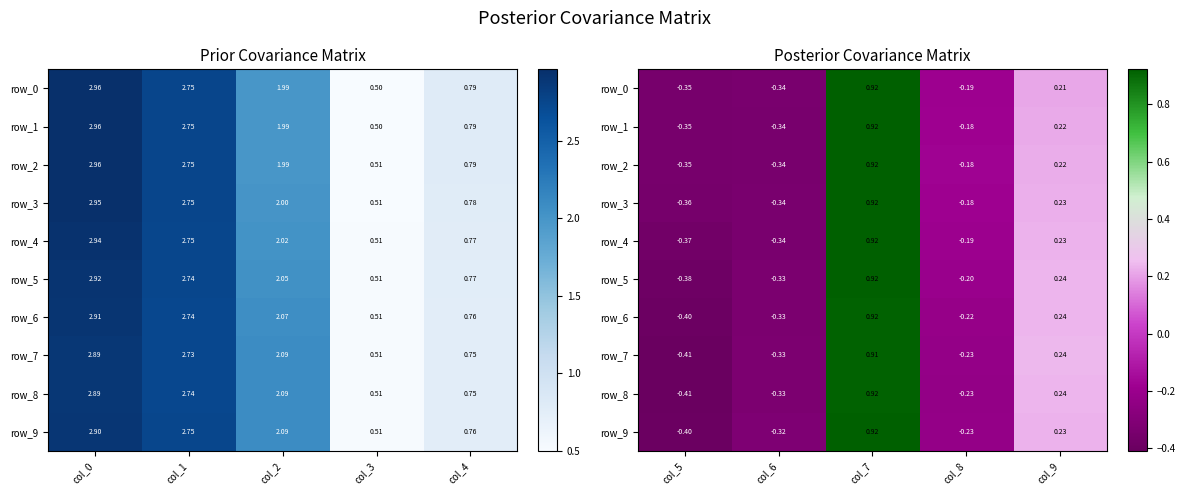

Is the value of row_4 at col_3 greater than the value of row_6 at col_2?

No